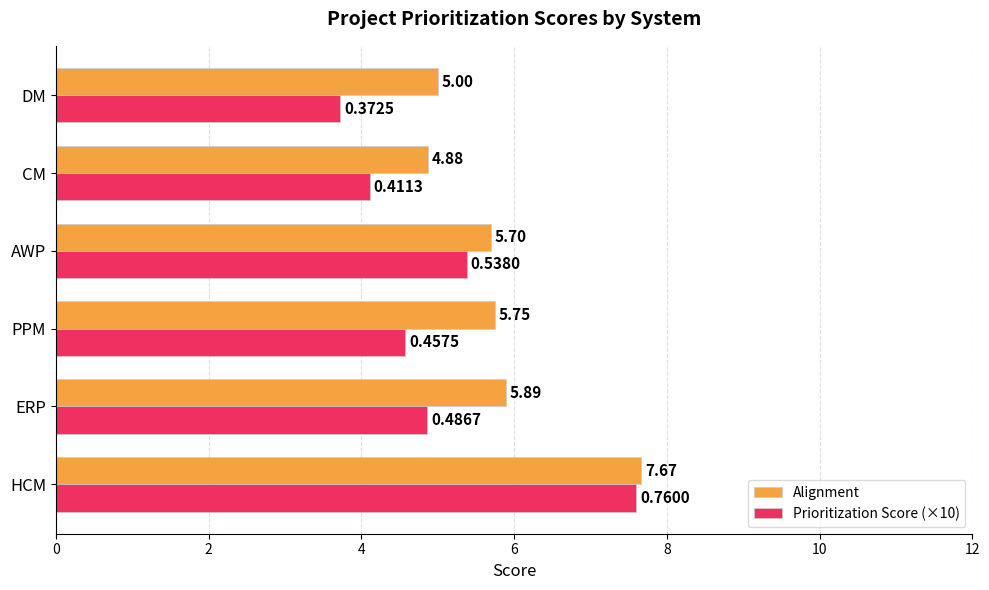

Rank the categories by Prioritization Score (×10) value from lowest to highest.

DM, CM, PPM, ERP, AWP, HCM